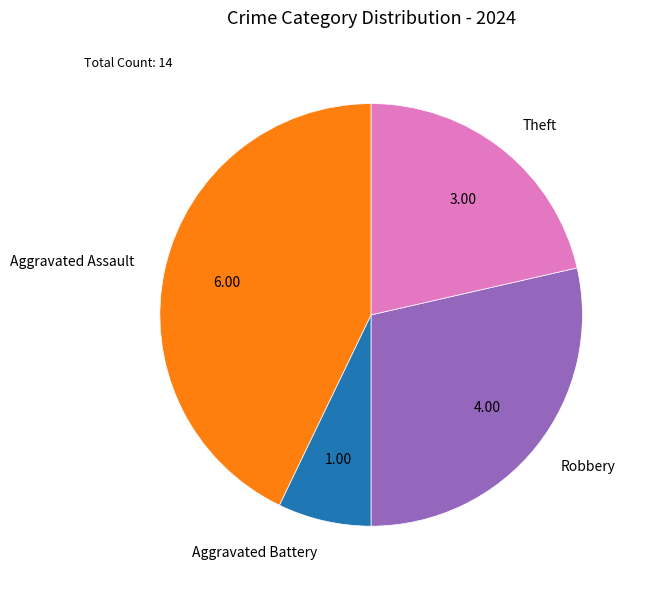

Is there a majority slice in this chart?

No